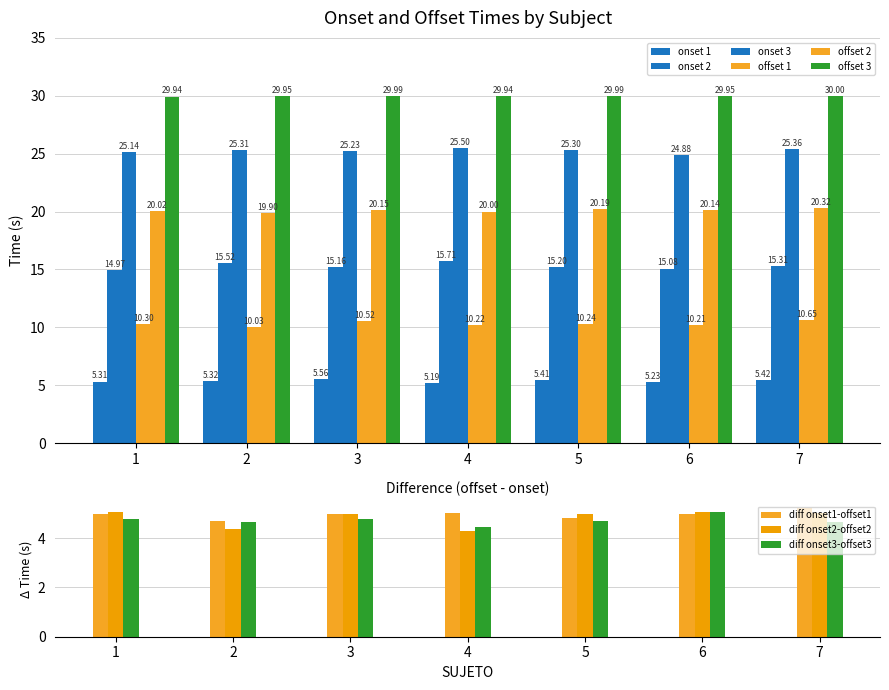

At which category is the sum across all series the highest?

7